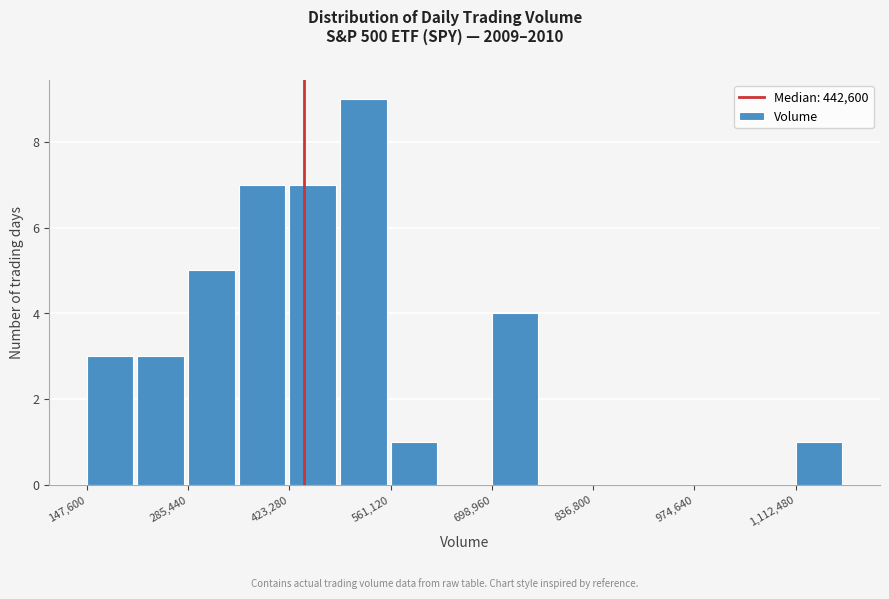

Read against the x-axis, roughly where is the centre of the tallest bar?

520000